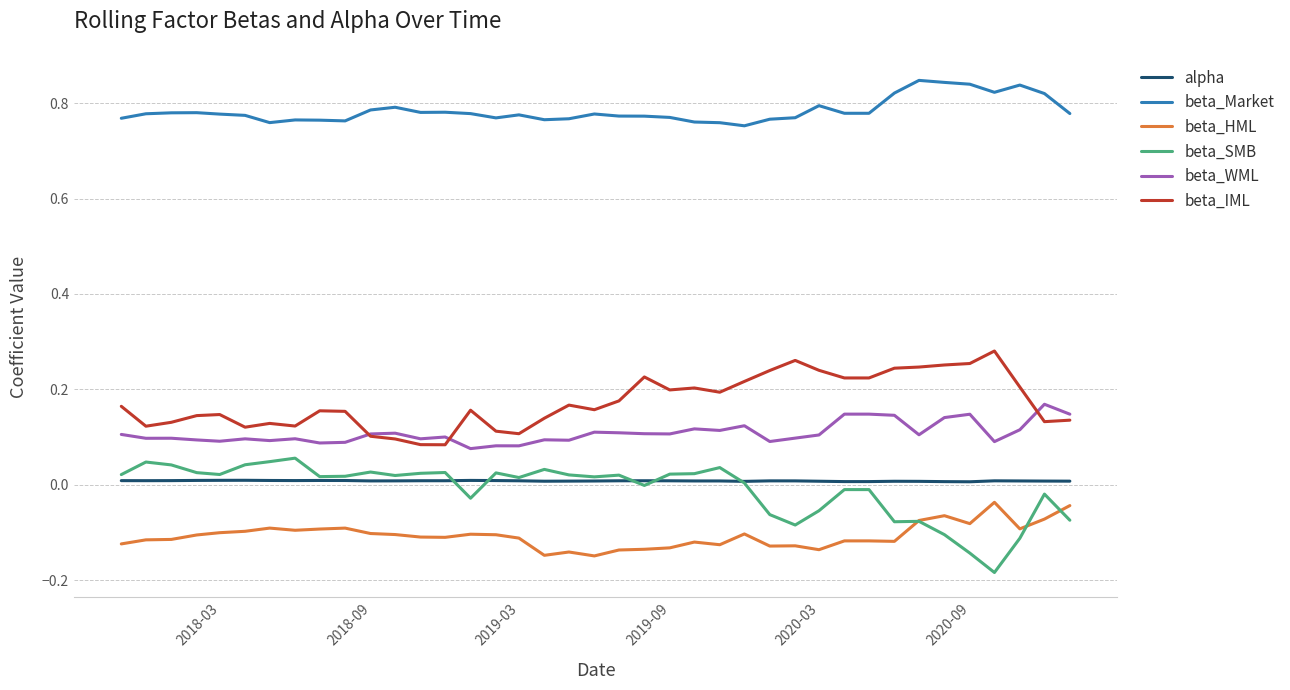

True or false: beta_SMB has more than 1 interior local peaks.

True